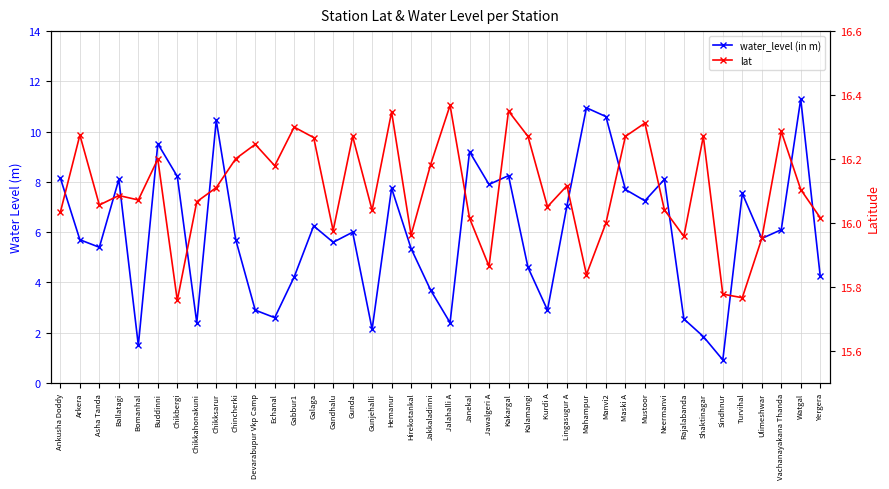

How many data points in water_level (in m) are above 6?

19